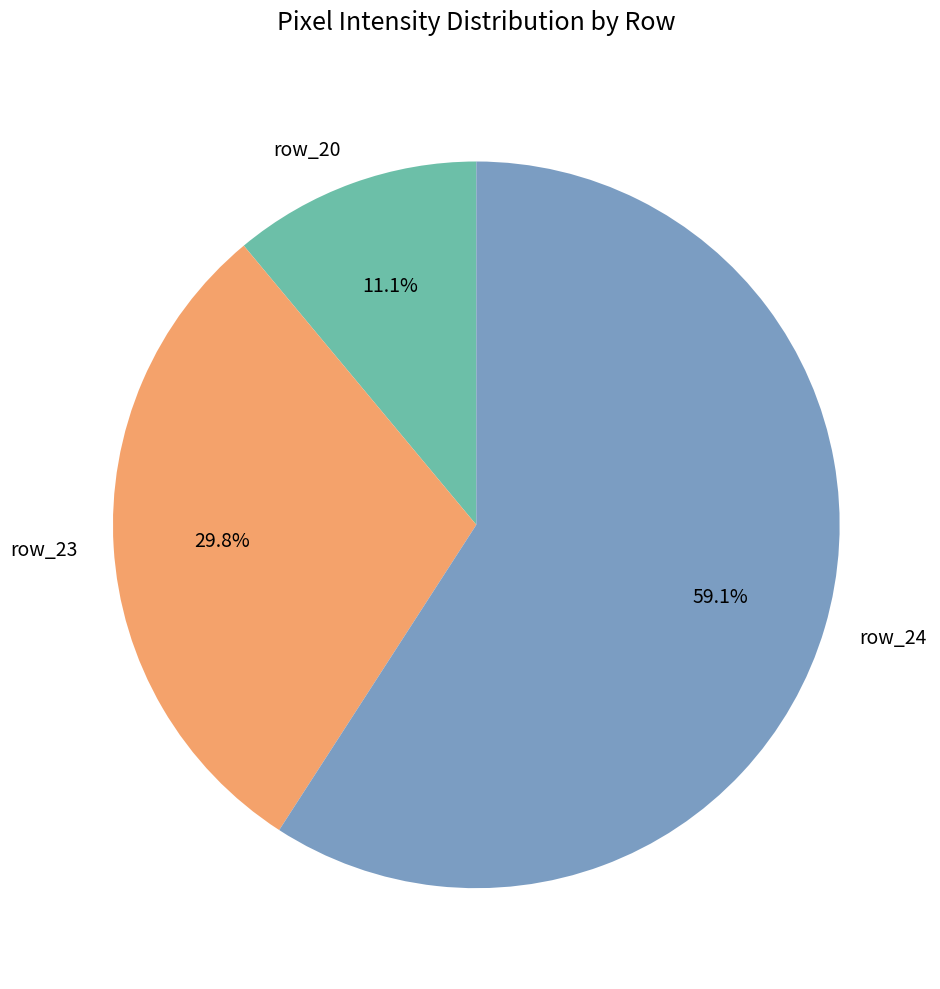

Rank the categories by value from highest to lowest.

row_24, row_23, row_20